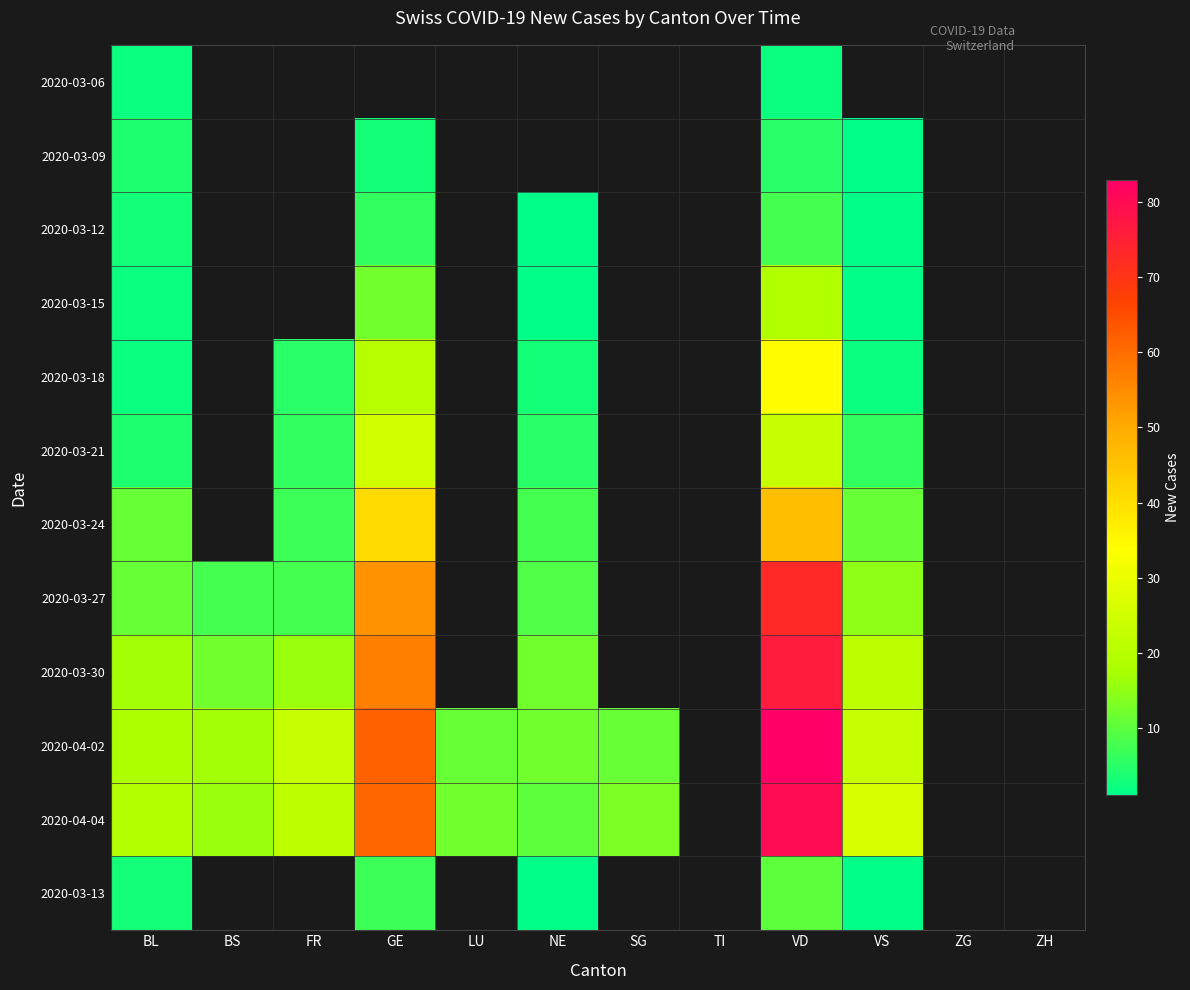

Count the number of data series in this chart.

12